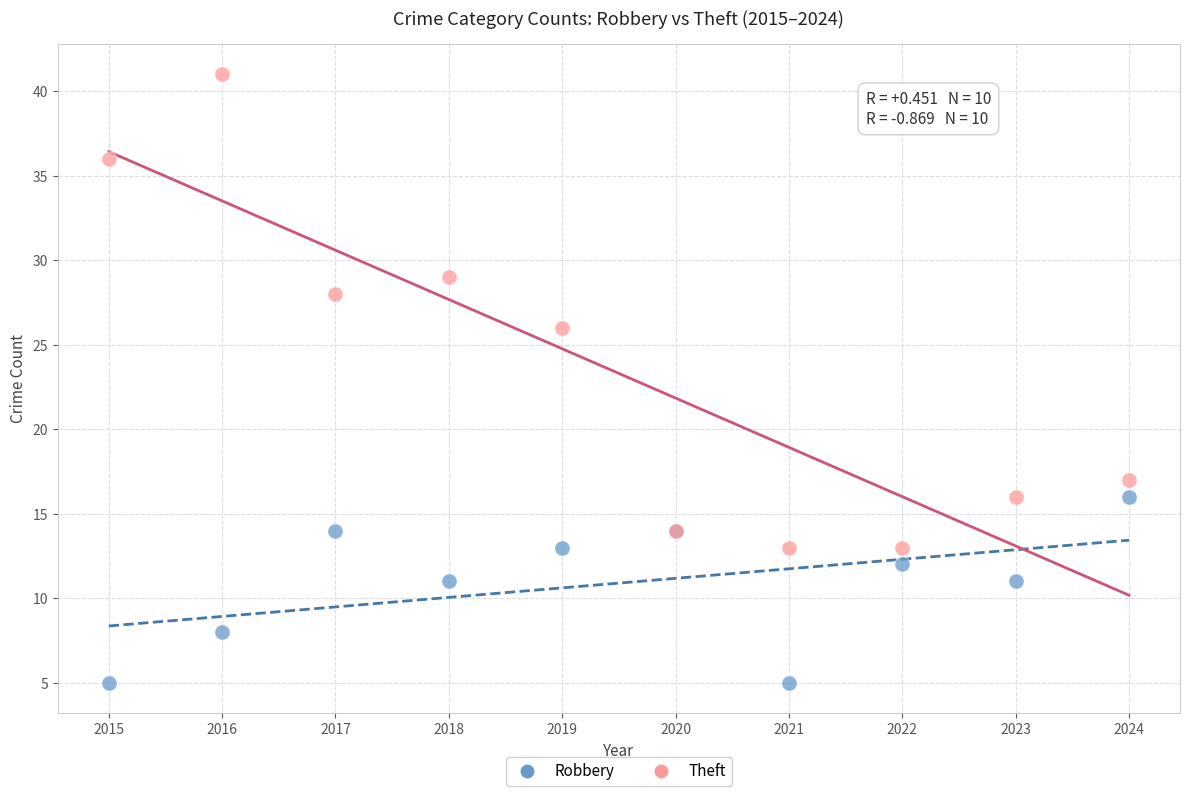

What are all the series names shown in the legend?

Robbery, Theft